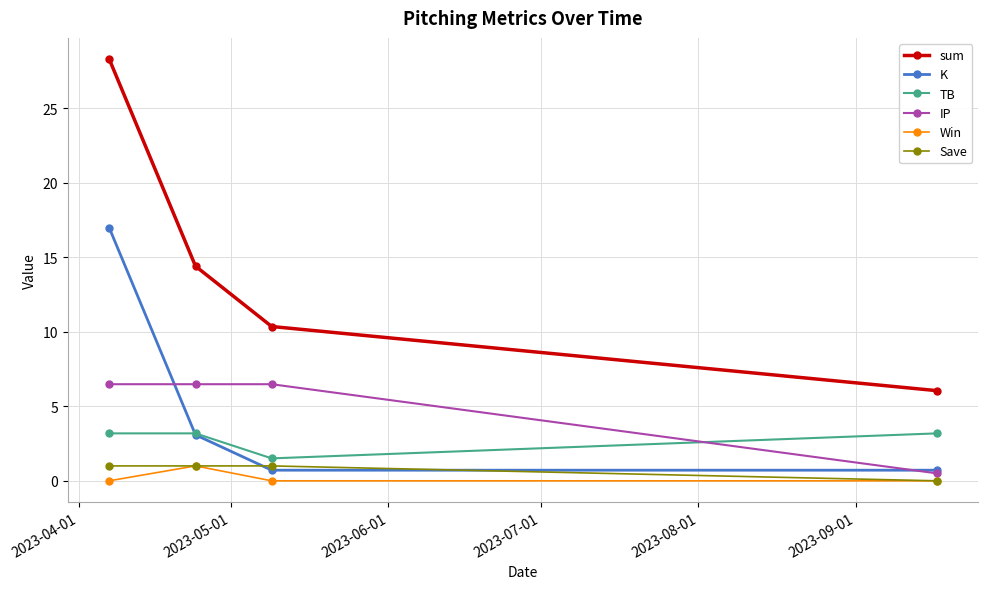

How many interior local valleys does the TB series have?

1